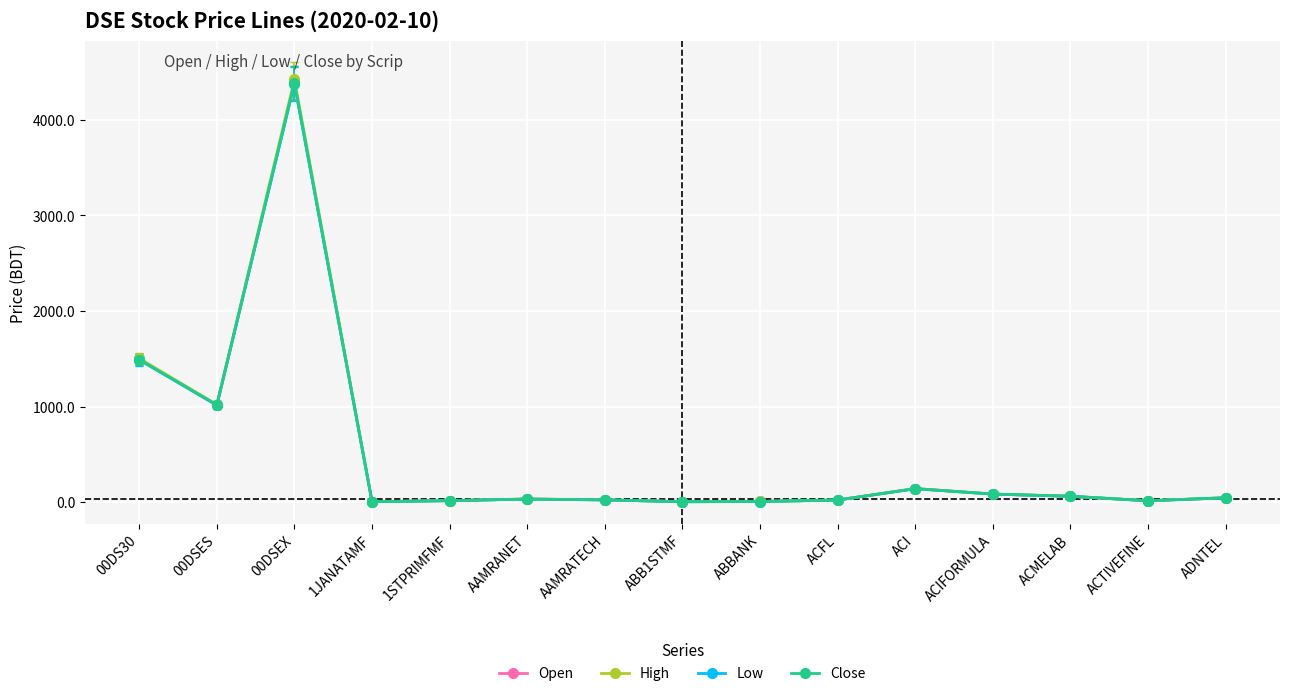

At which label does Close reach its peak?

00DSEX